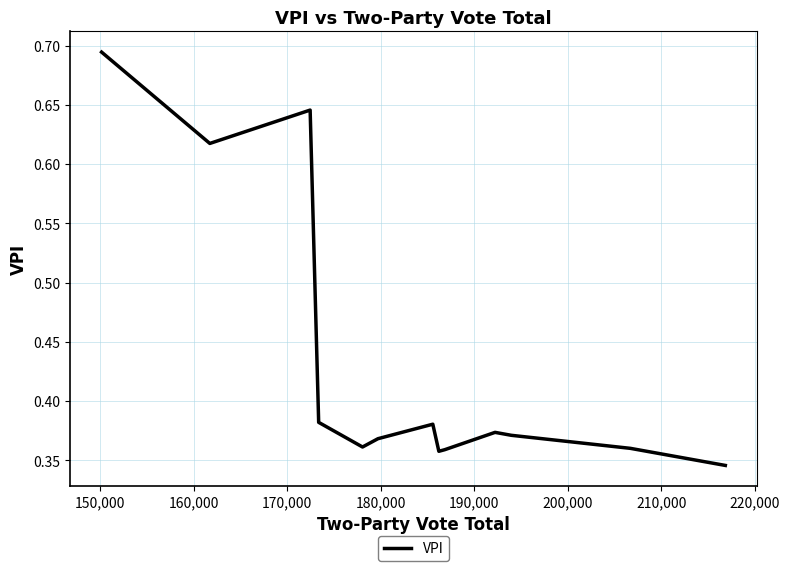

True or false: the data has more than 2 interior local peaks.

True